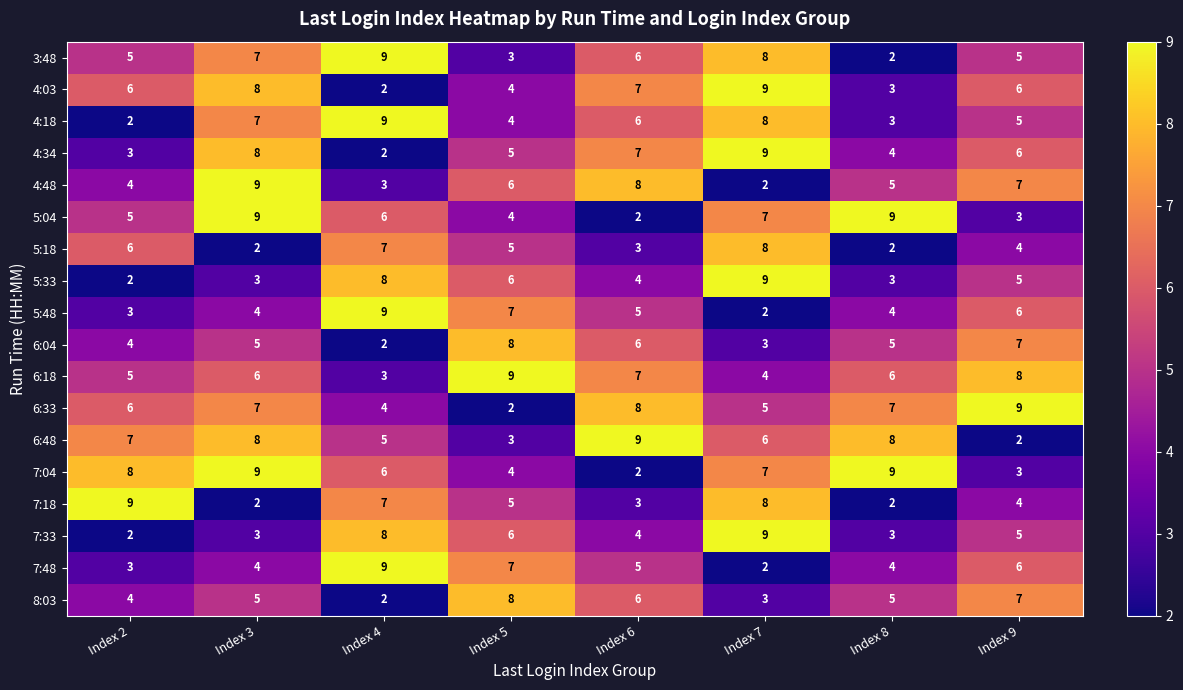

What is the total value across all series at Index 4?

101